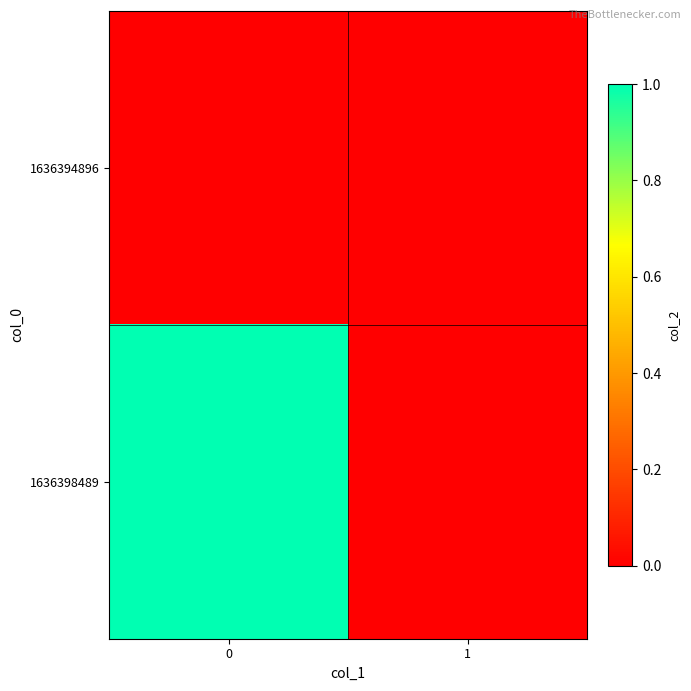

Which series changed the most between 0 and 1?

1636398489